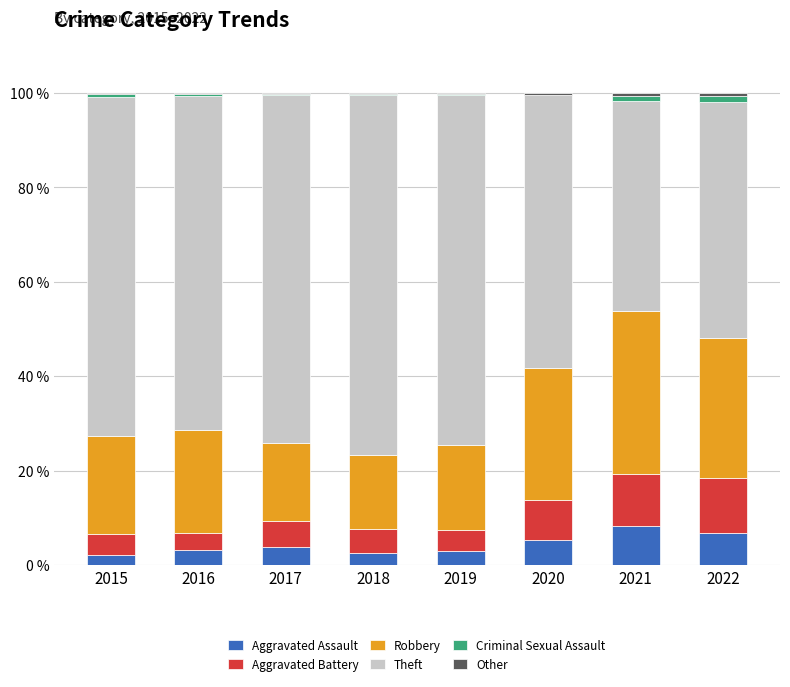

What is the total value across all series at 2019?

100.0